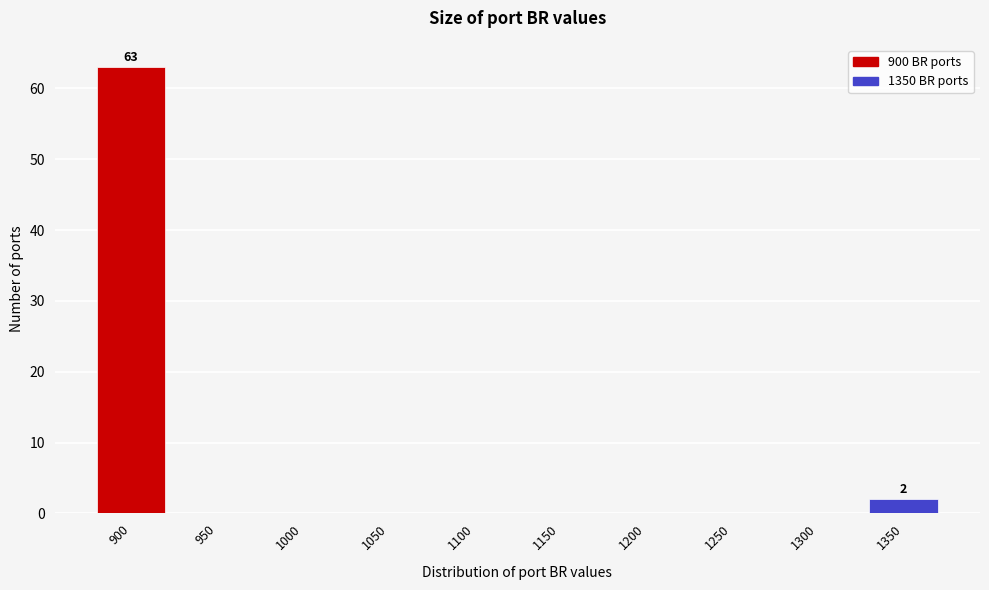

Reading left to right, list all the values displayed in this chart.

900=63	950=0	1000=0	1050=0	1100=0	1150=0	1200=0	1250=0	1300=0	1350=2